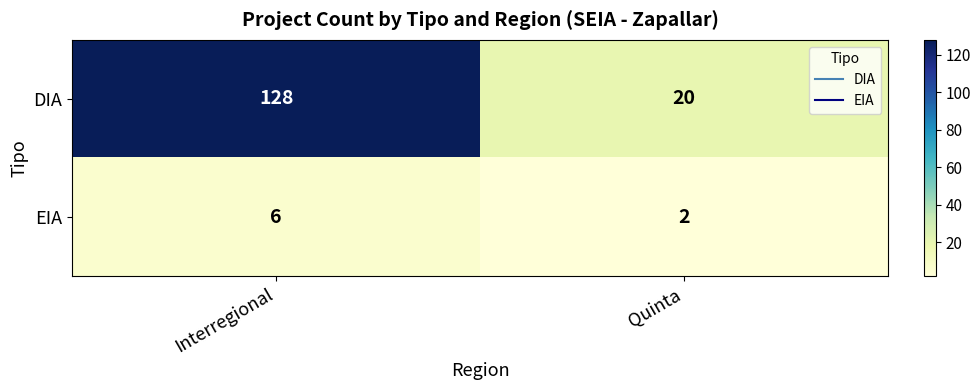

The EIA series shows 3 at Quinta. True or false?

False